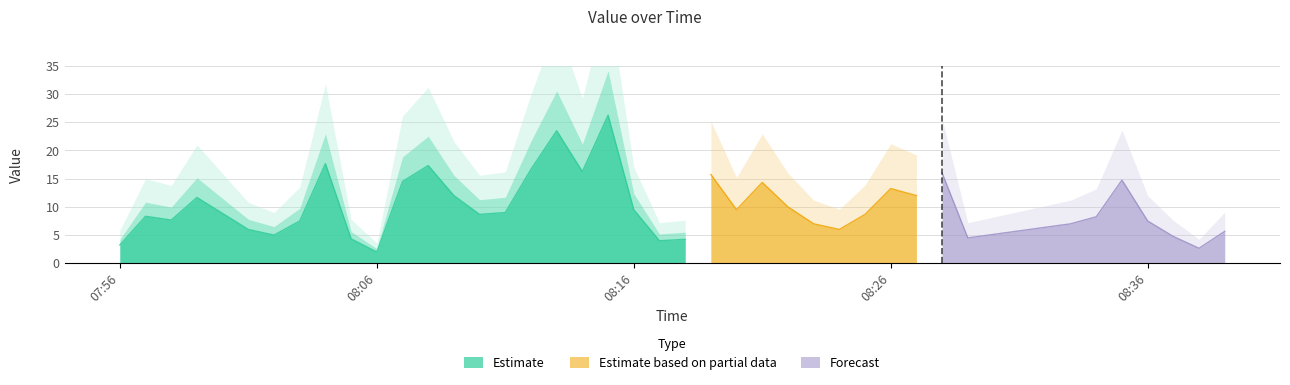

At which category does the chart reach its peak across all series?

2025-01-23 08:15:00